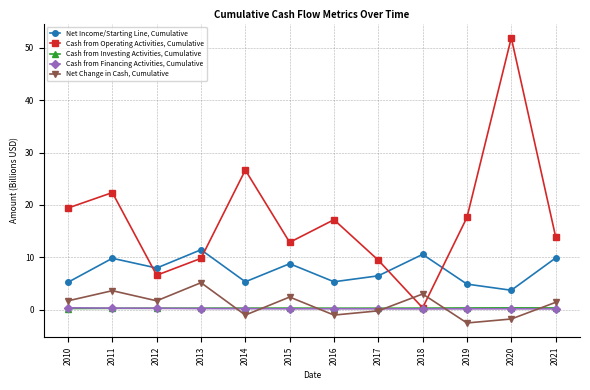

What is the minimum value shown in the chart?

-2.5